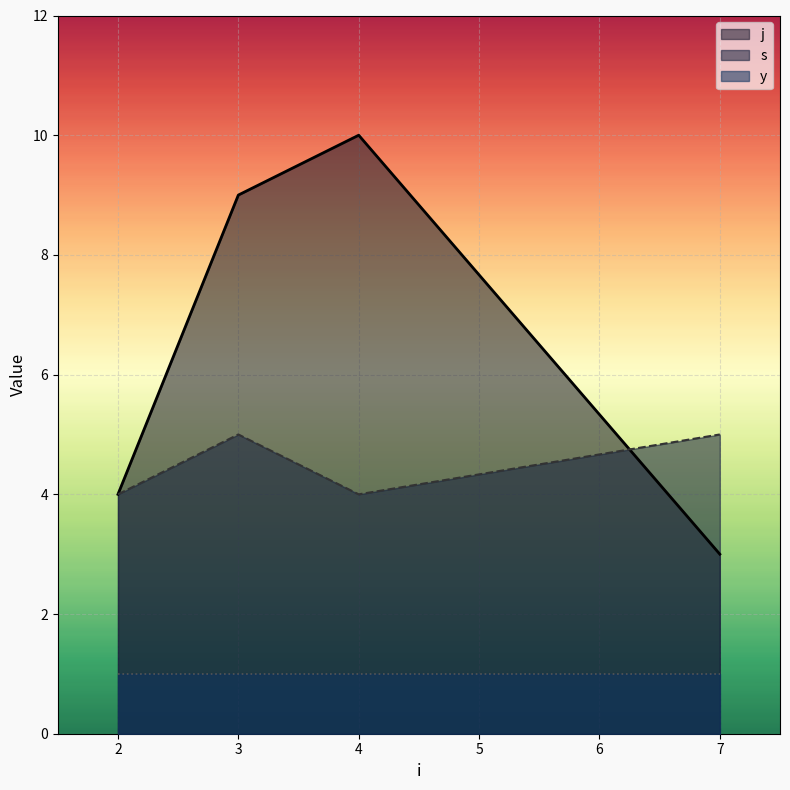

What is the sum of the s values at 4 and 3?

9